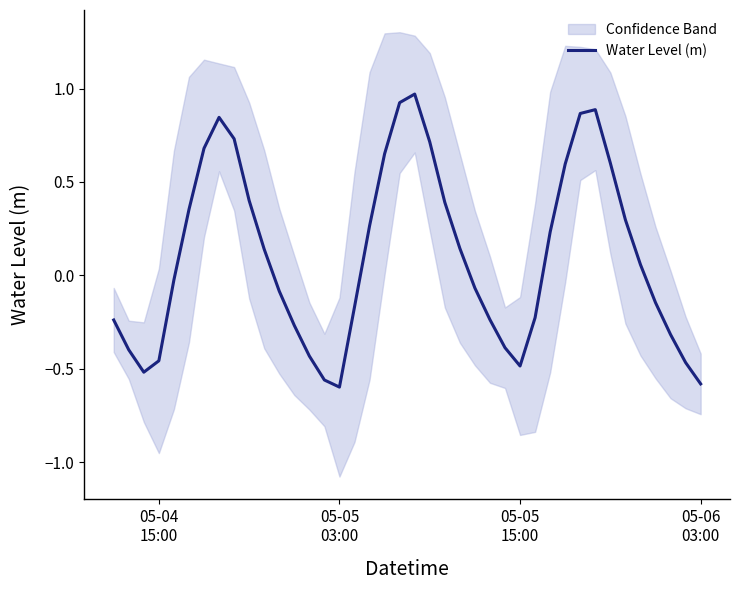

How many values are below zero?

20